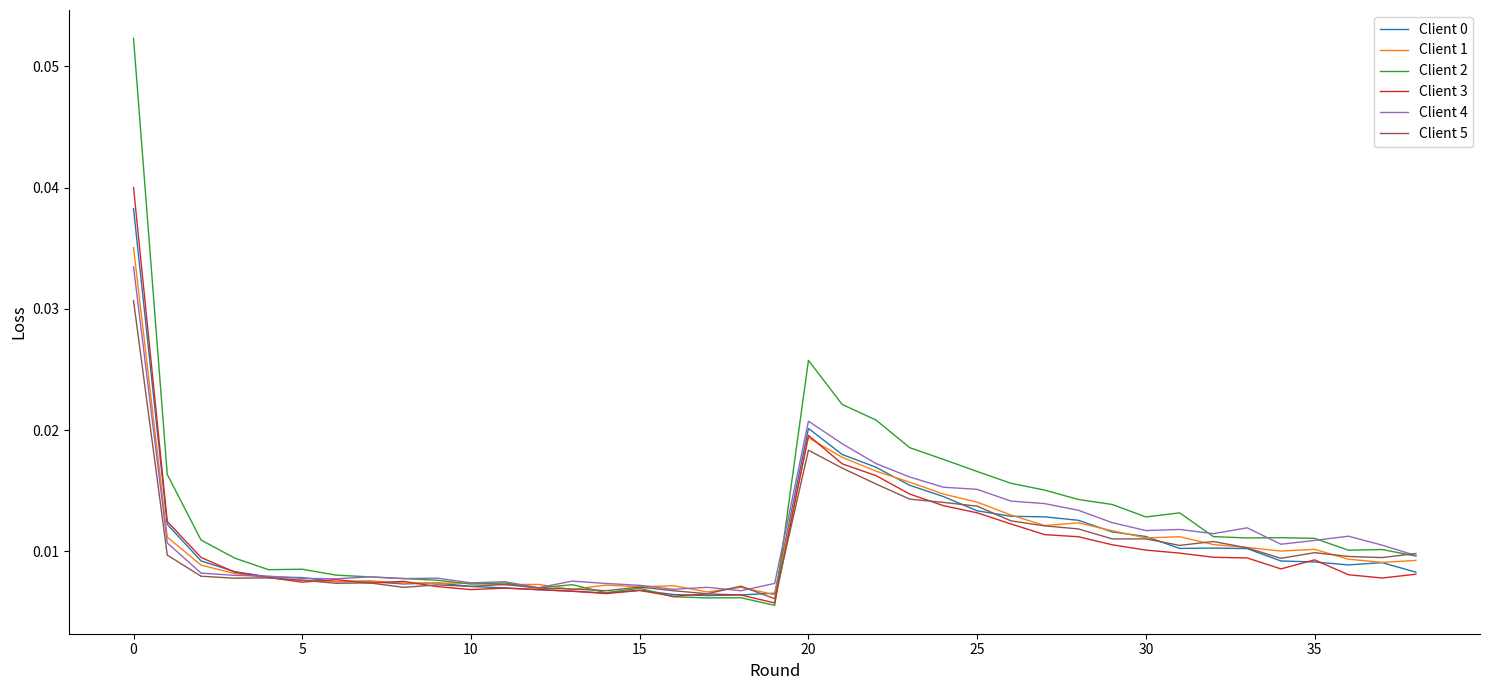

Does the chart have visible grid lines?

No